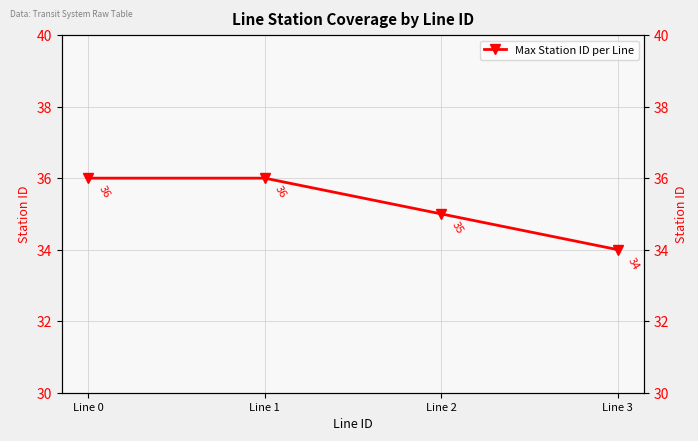

Count the values in the range 35 to 36.

3